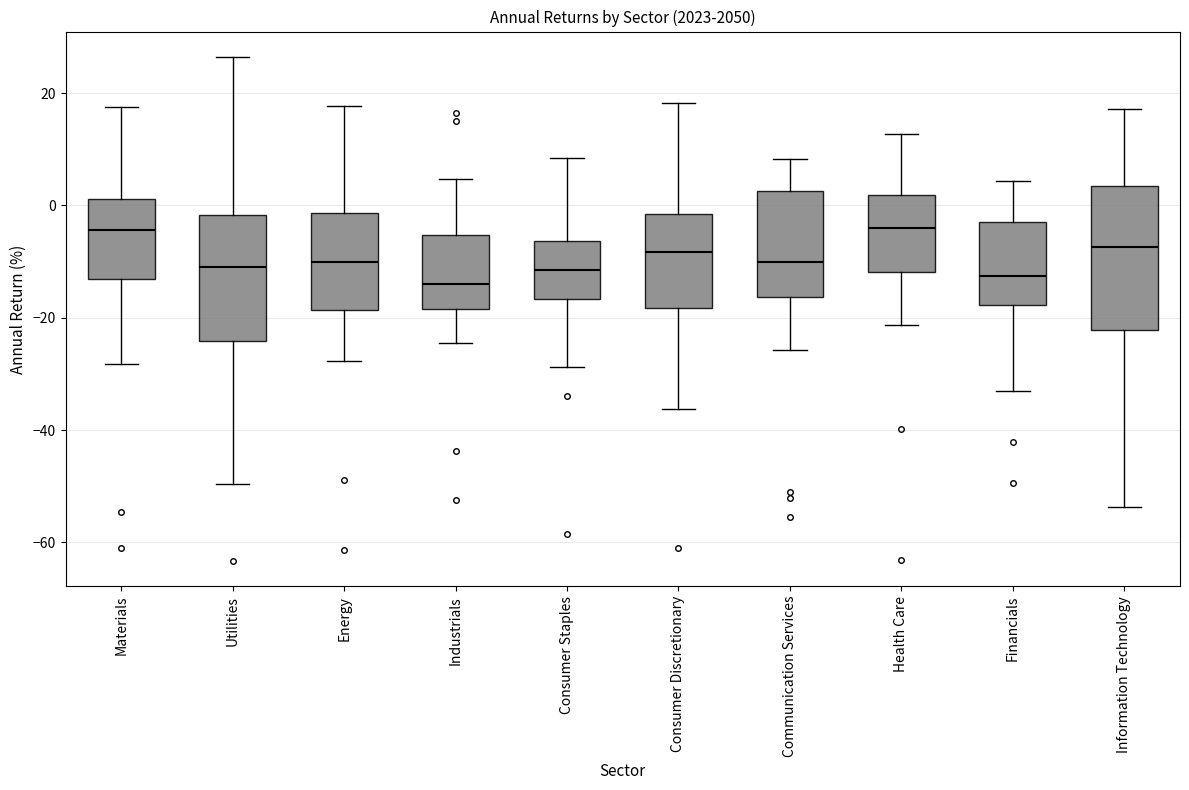

Comparing the boxes themselves (not the whiskers), which one is the tallest?

Information Technology